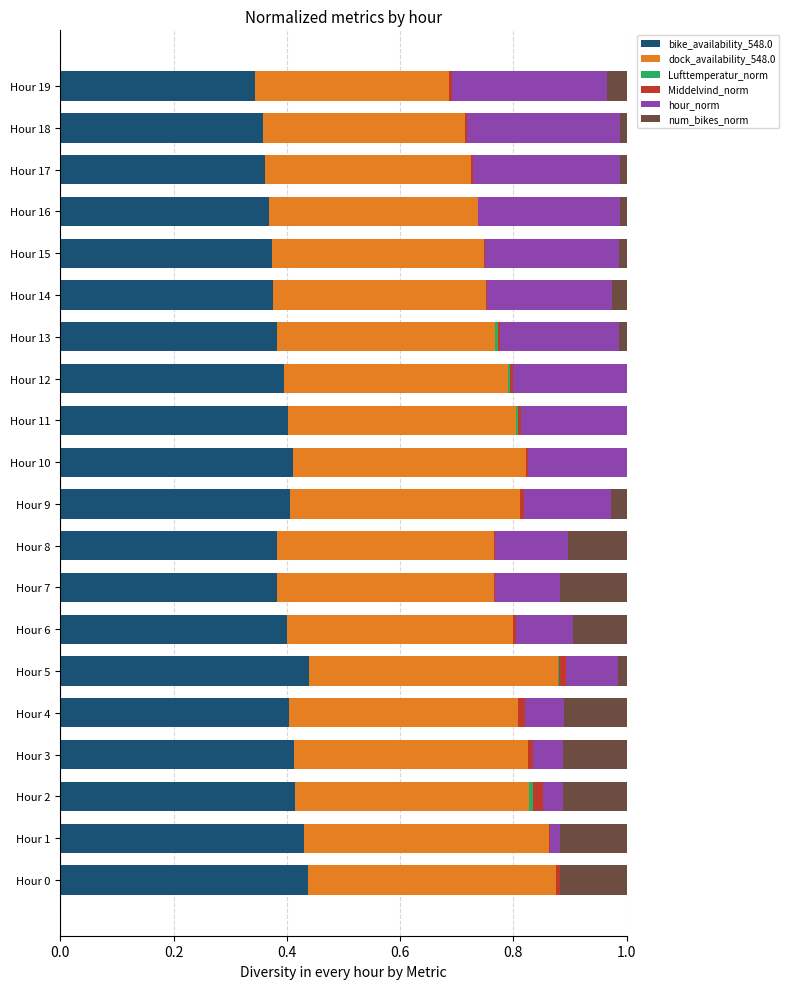

How many distinct data groups are displayed?

6